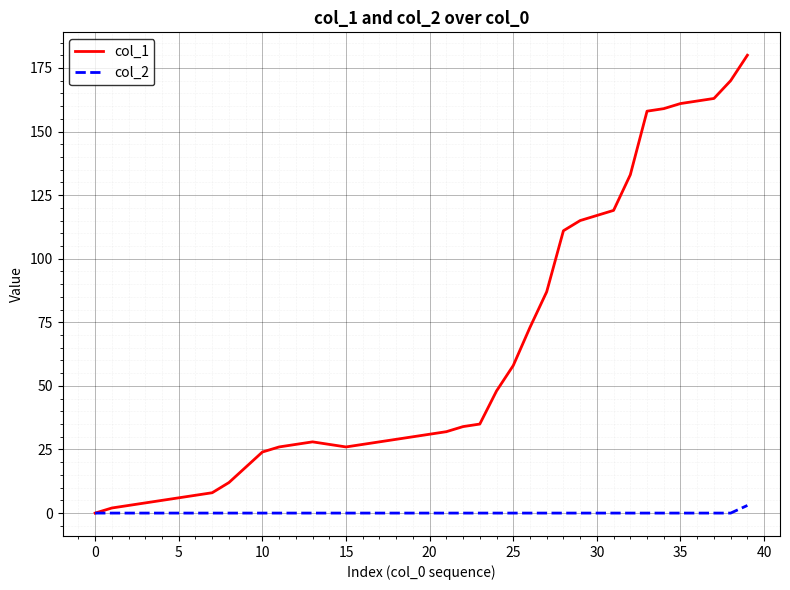

Which series has the largest total across all categories?

col_1